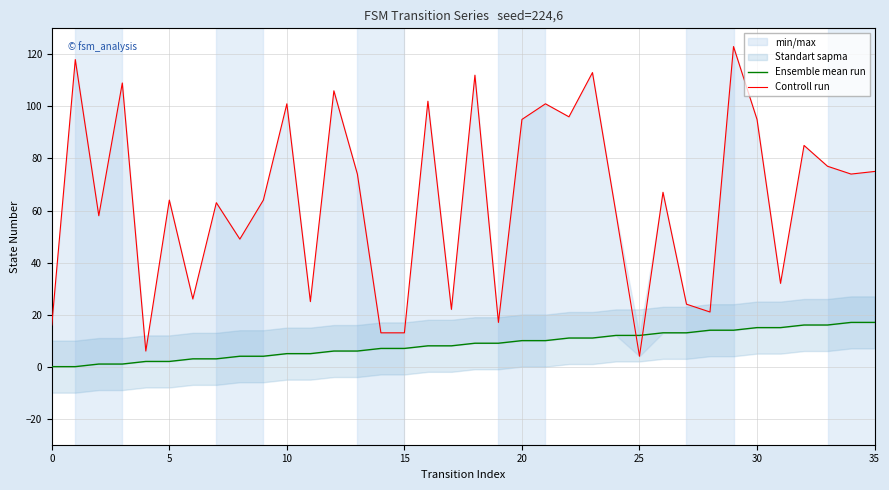

What is the difference between the maximum and minimum values in the Ensemble mean run series?

17